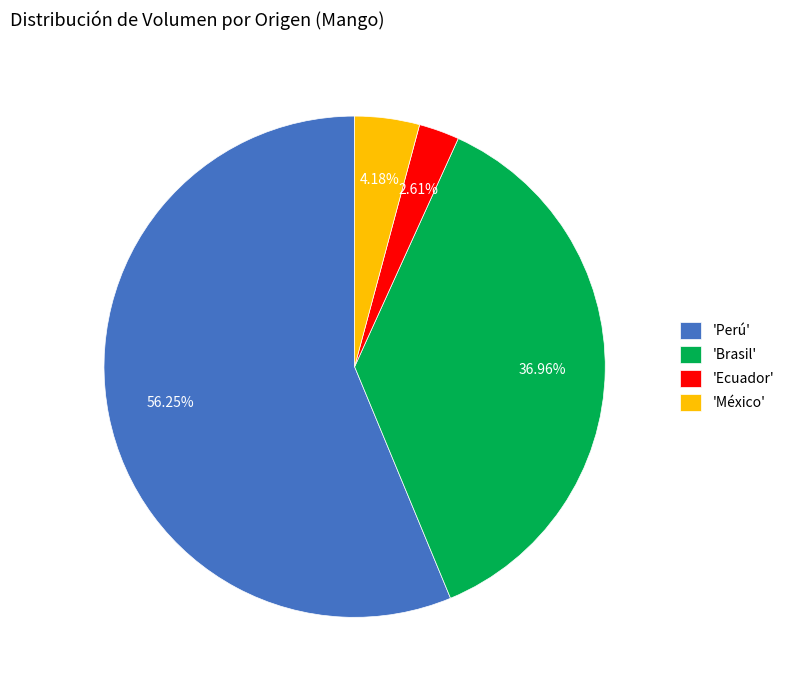

Which slice is the smallest?

'Ecuador'